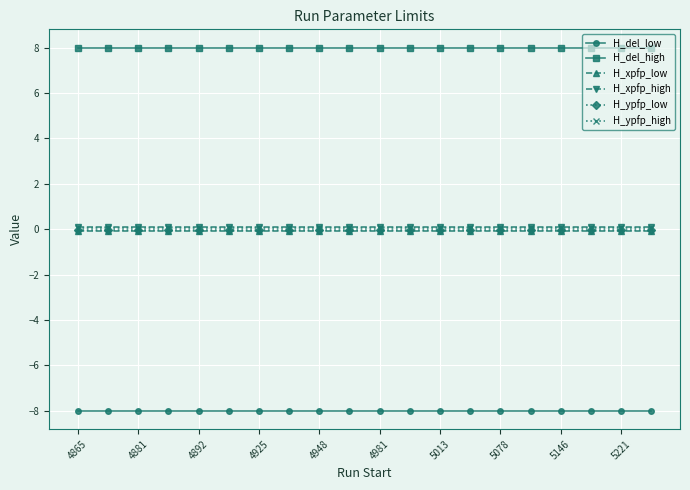

True or false: H_del_high and H_del_low cross at least once.

False